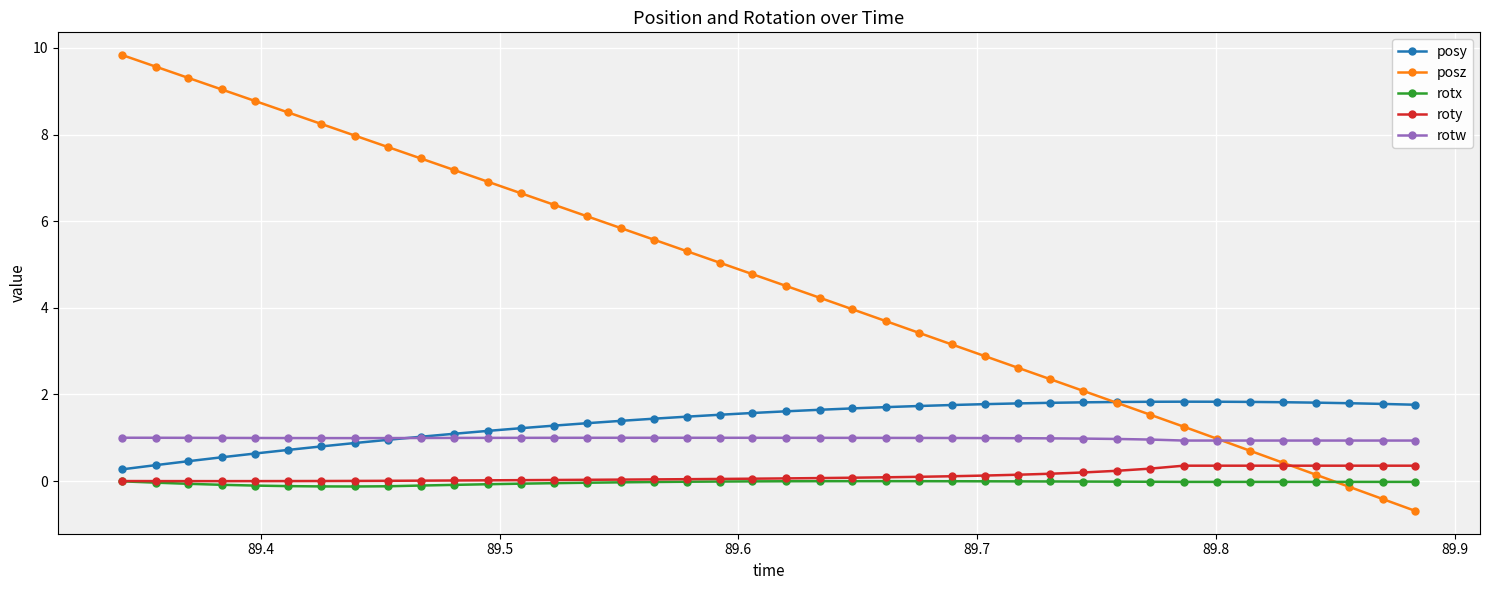

How many times do posz and roty cross each other?

1